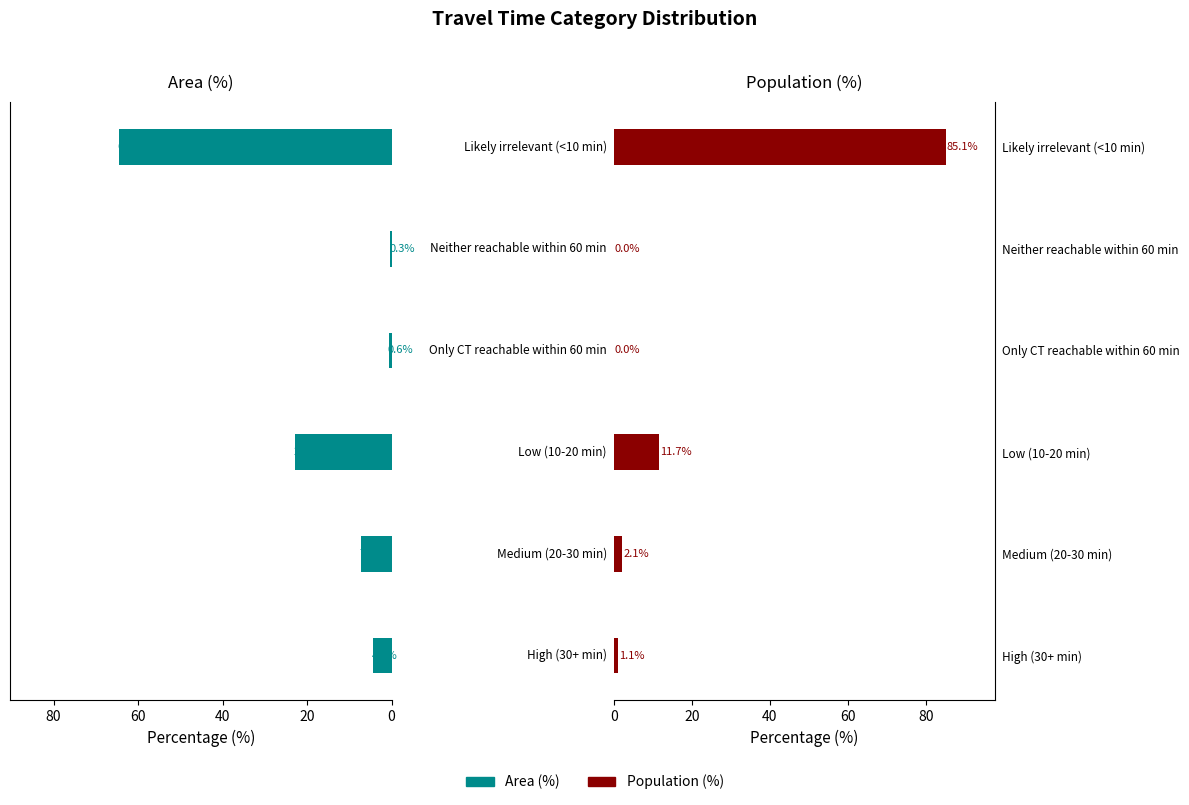

Reading left to right, list all the values displayed in this chart.

Area (%): 0=4.4	20=7.3	40=22.9	60=0.6	80=0.3	100=64.5
Population (%): 0=1.1	20=2.1	40=11.7	60=0.0	80=0.0	100=85.1